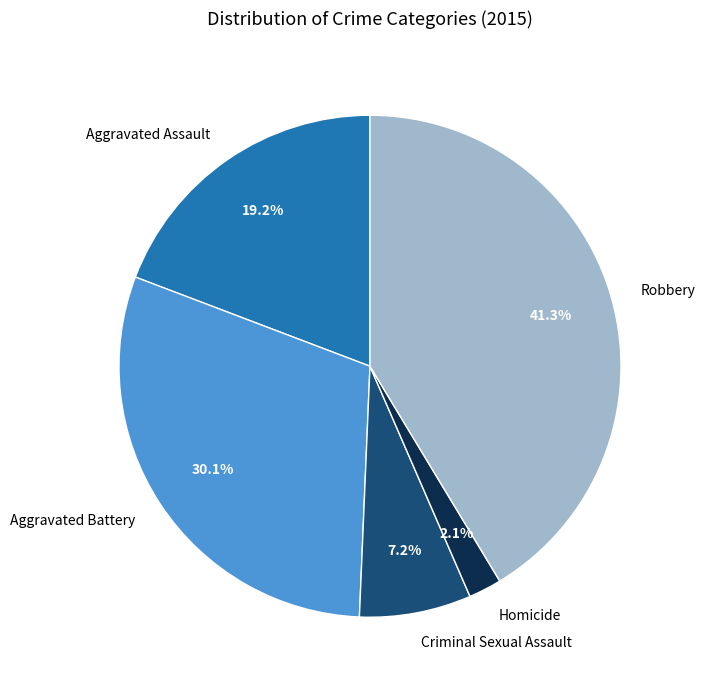

To the nearest percent, what percentage of the pie is Homicide?

2%